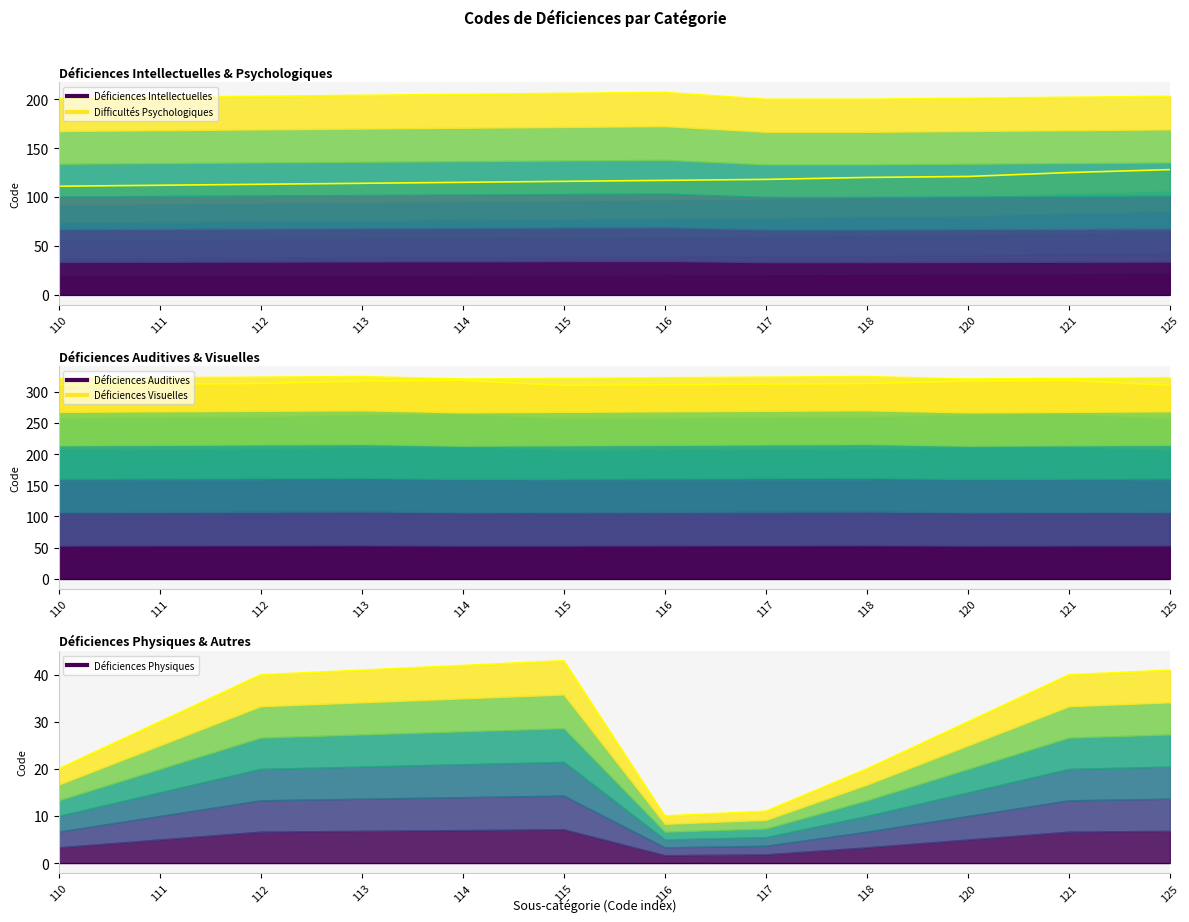

What is the difference between the highest and lowest values at 118?

304